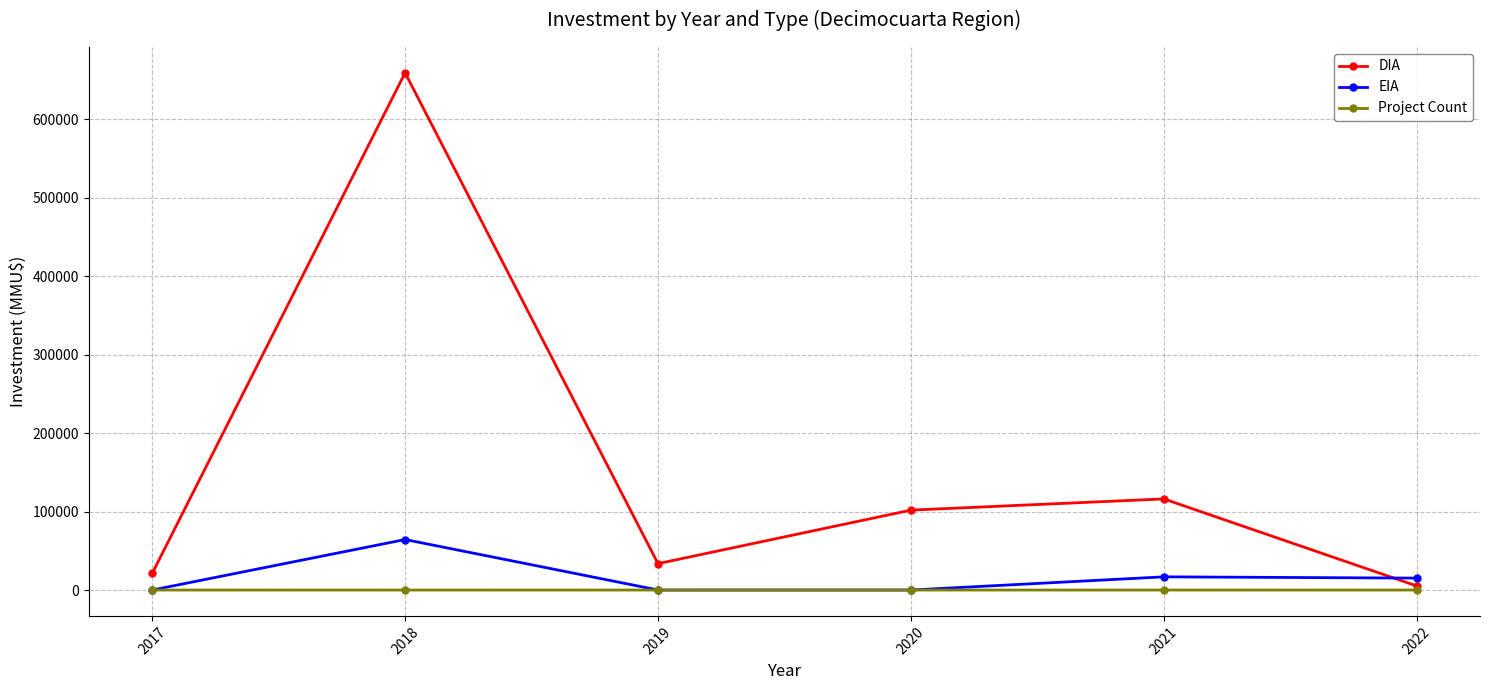

What is the sum of the Project Count values at 2020 and 2021?

14